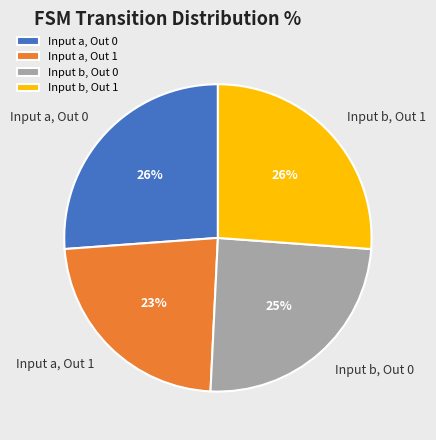

Is it true that Input a, Out 1 is 29% of the pie?

False